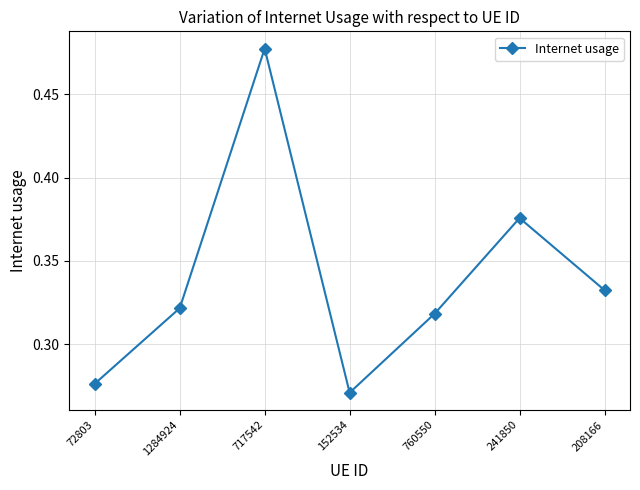

Between 760550 and 152534, which is larger?

760550